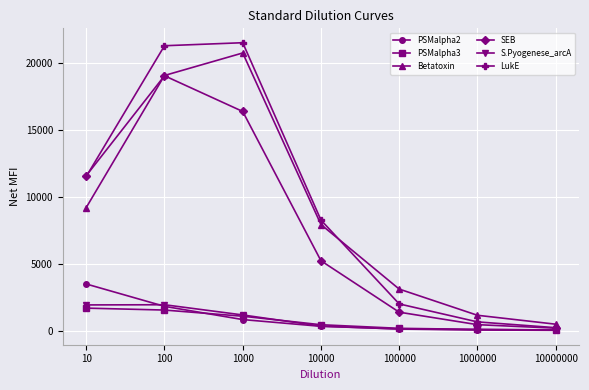

Is it true that SEB equals 7420 at 10000?

False